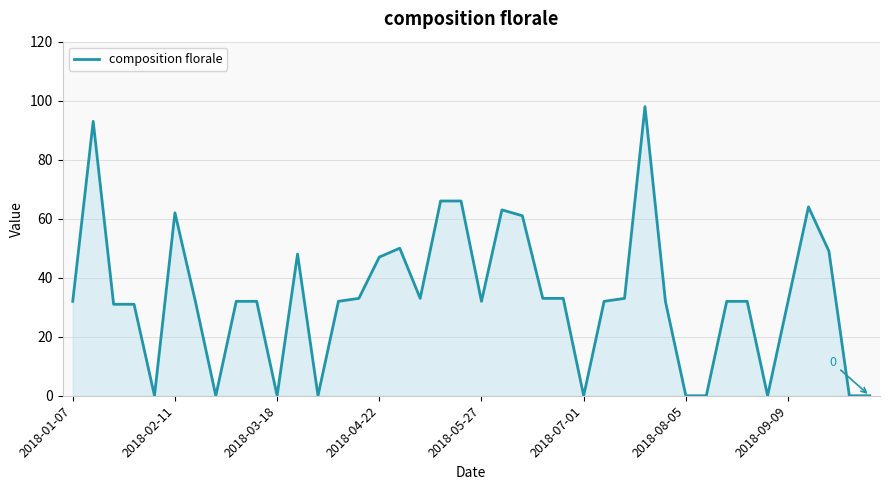

What is the greatest value displayed?

98